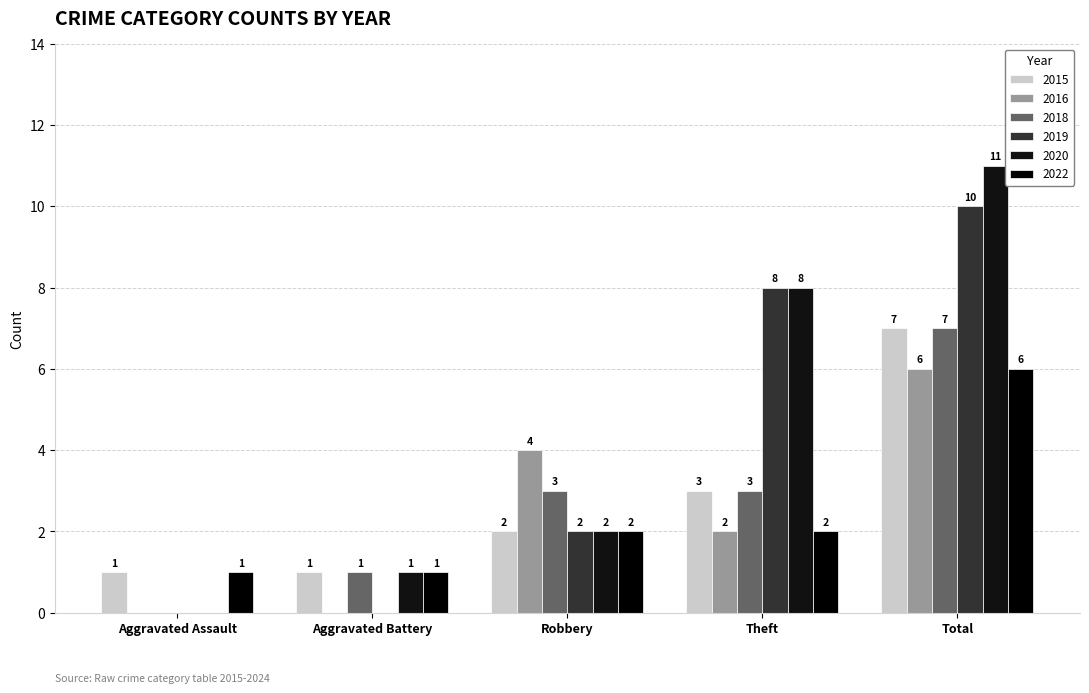

Between Aggravated Assault and Total, which series saw the biggest shift?

2020